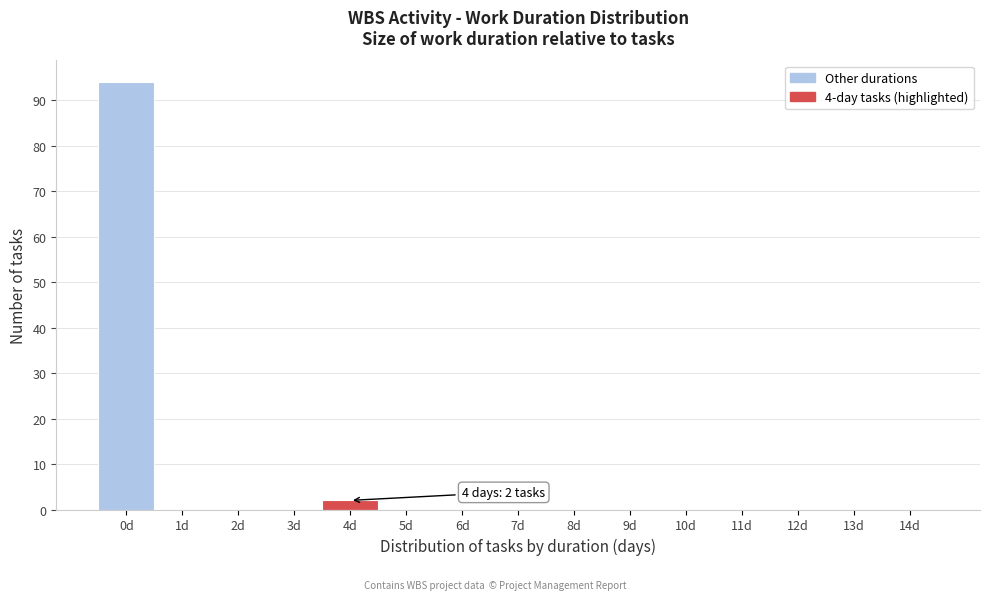

Reading left to right, list all the values displayed in this chart.

0d=94	1d=0	2d=0	3d=0	4d=2	5d=0	6d=0	7d=0	8d=0	9d=0	10d=0	11d=0	12d=0	13d=0	14d=0